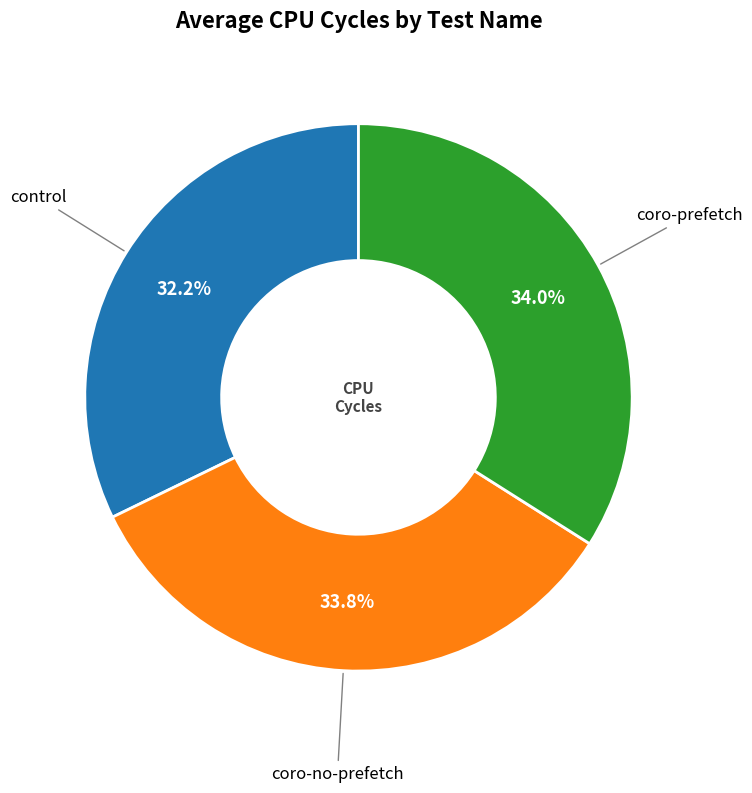

To the nearest percent, what is the average slice percentage?

33%